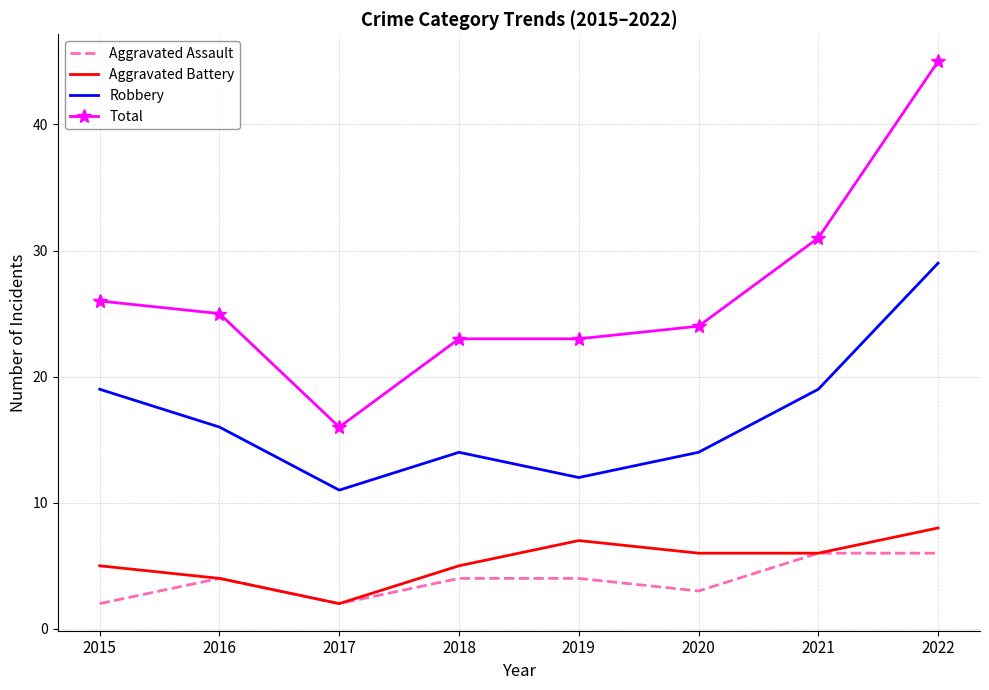

What is the total value across all series at 2017?

31